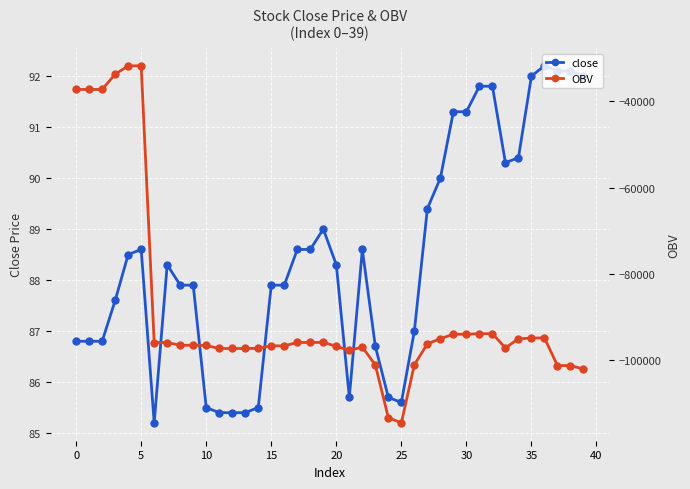

At how many categories does at least one series exceed -57033?

40